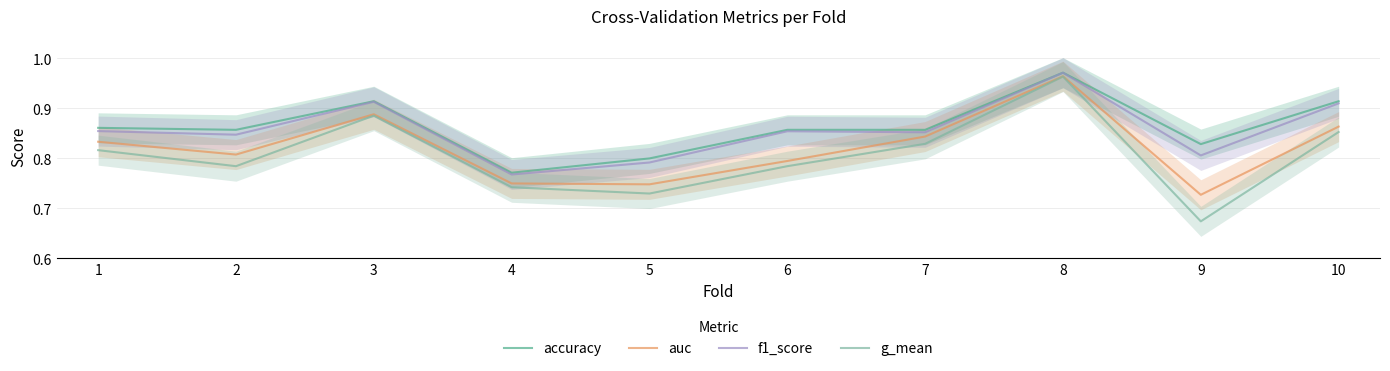

What is the value of the f1_score point at the 8th from the left?

1.0